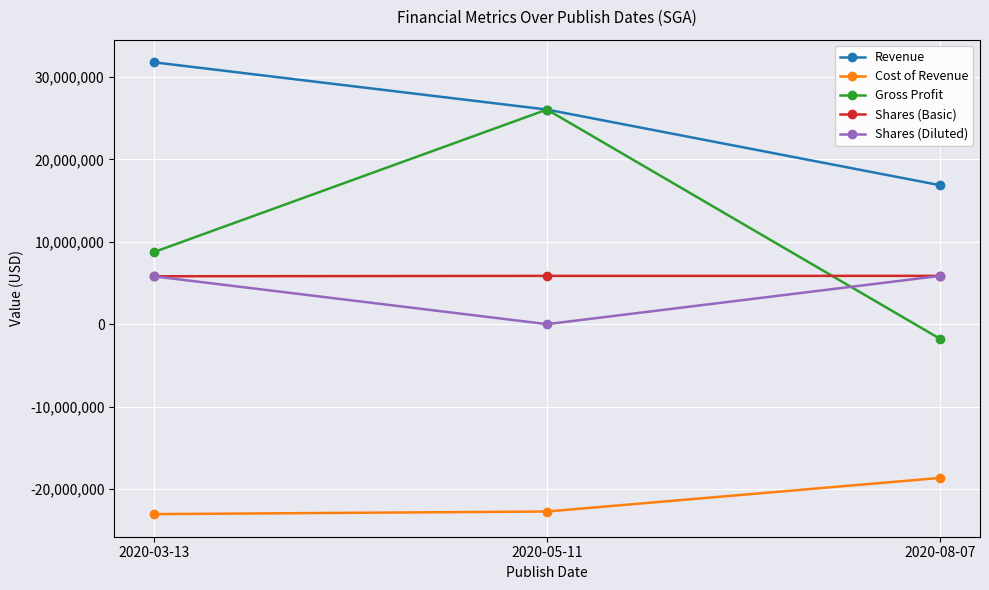

At which category is the sum across all series the highest?

2020-05-11